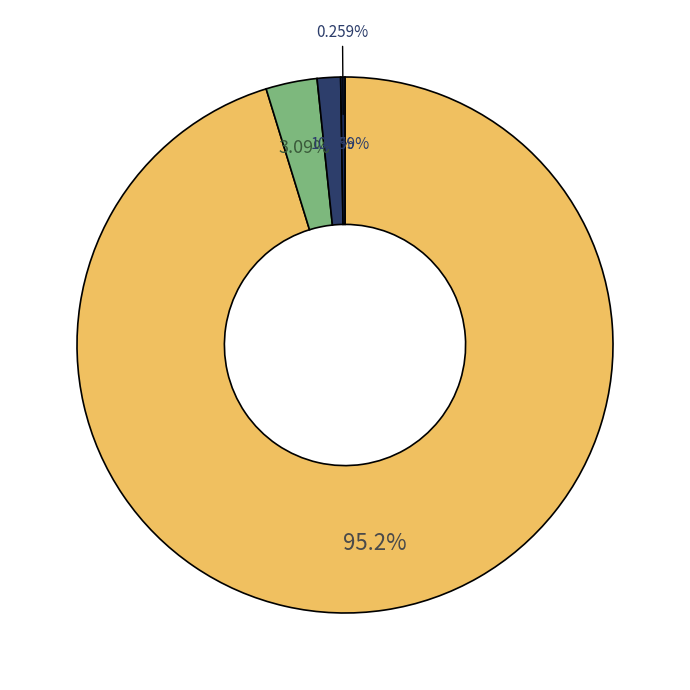

Between 赠桂琴隐先生 and 赠桂琴隐先生傅子云韵, which is larger?

赠桂琴隐先生傅子云韵